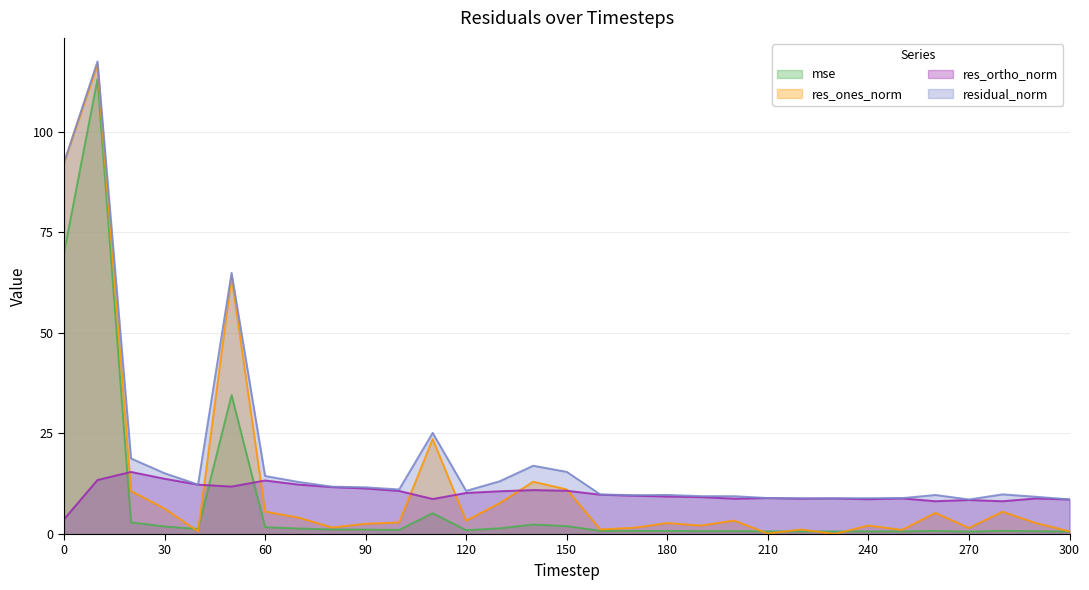

The mse series shows 0.6 at 270. True or false?

True